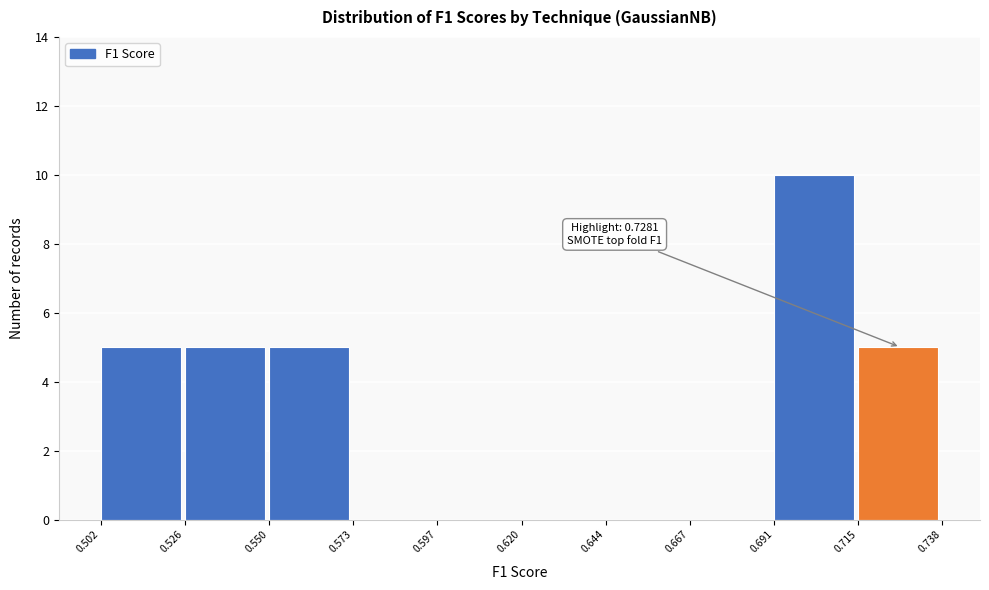

Which range on the x-axis has the tallest bar?

0.691 to 0.715